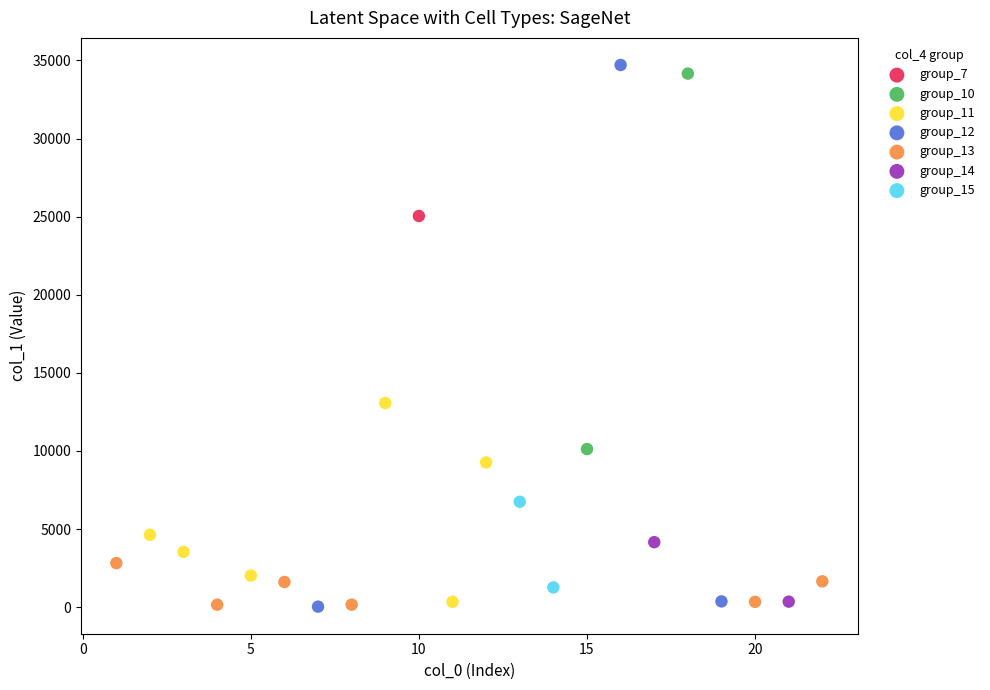

Which series contains the highest Y value?

group_12